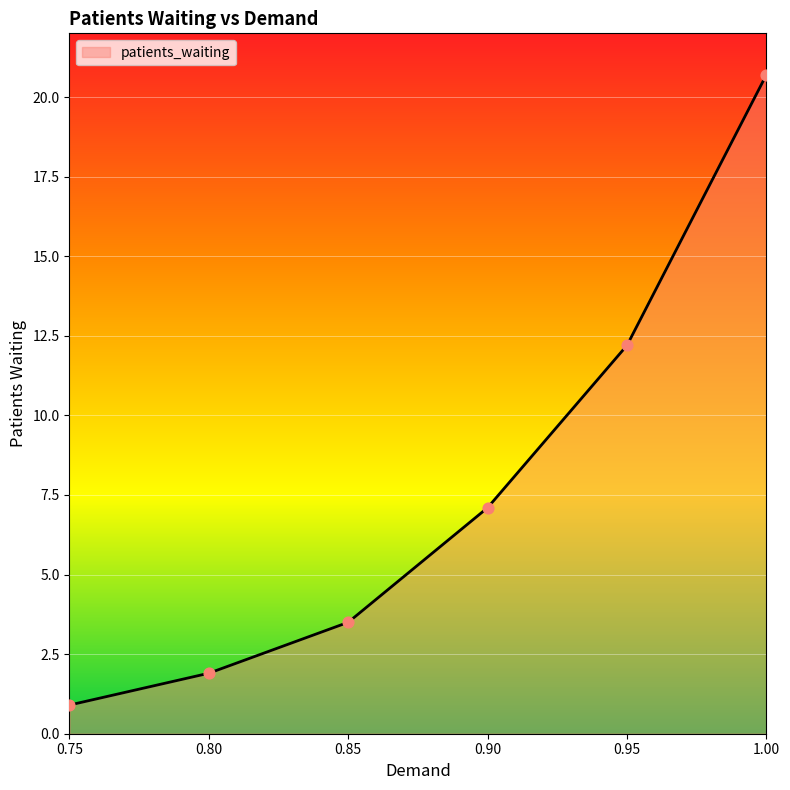

What is the change in value from 0.85 to 1.00?

+17.2